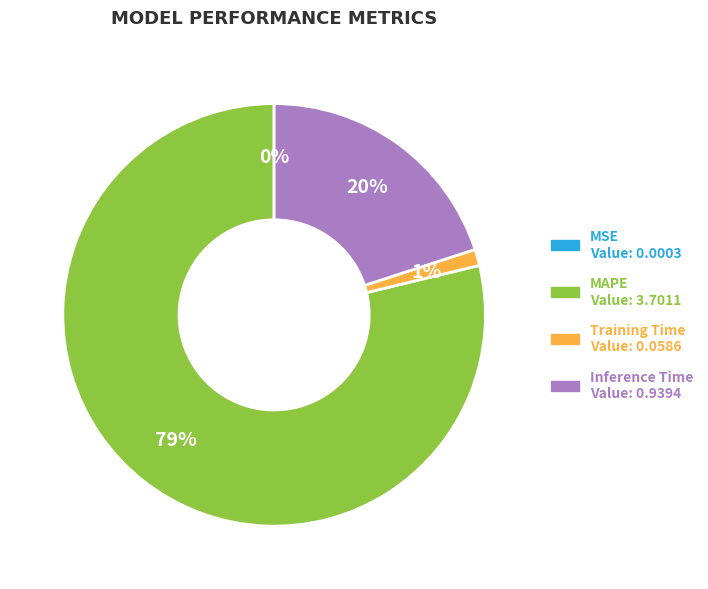

Does Training Time Value: 0.0586 represent more than half of the total?

No